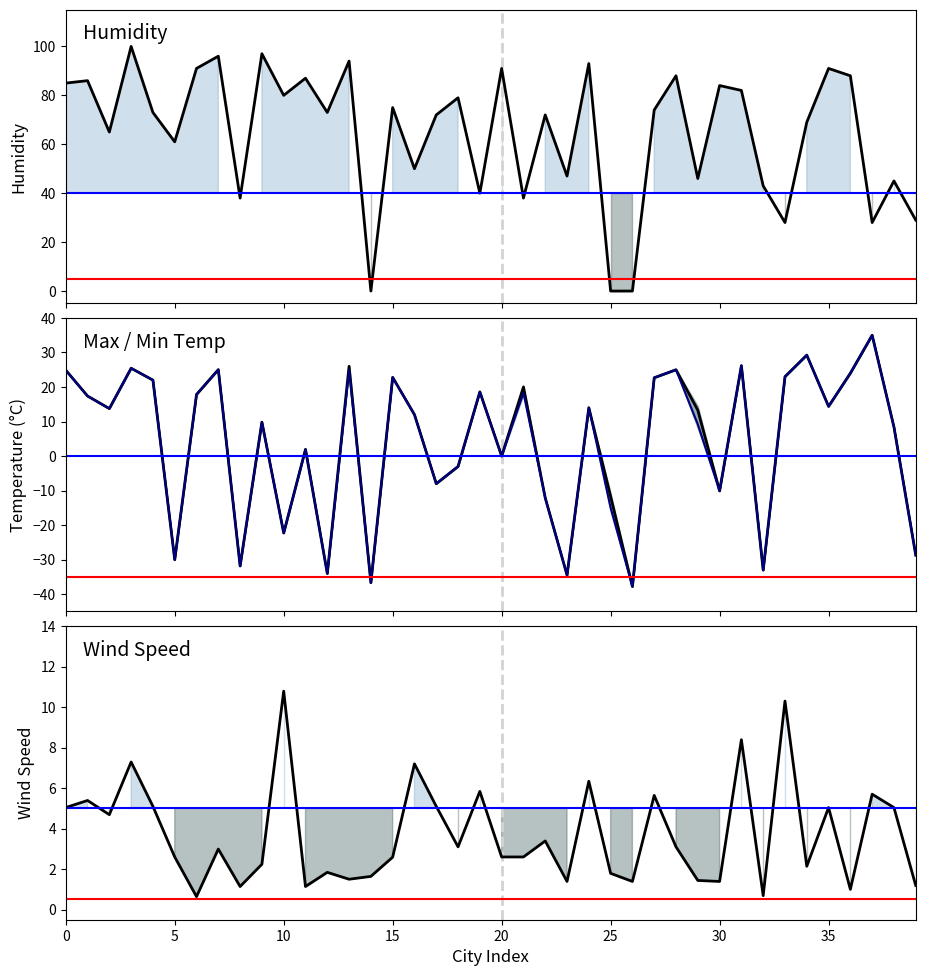

Is this an area chart (filled region under the line)?

No